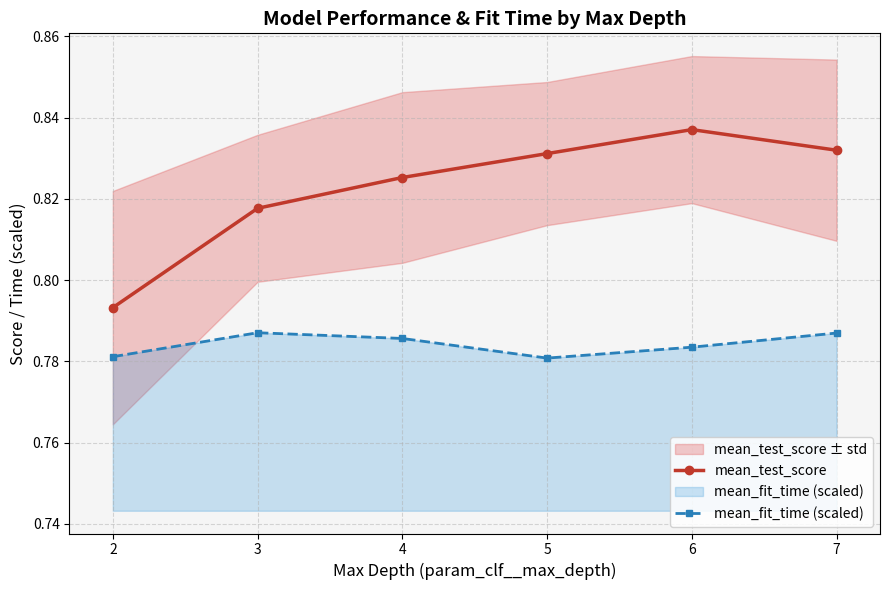

Reading left to right, what are all the values shown in this chart?

mean_test_score: 2=0.8	3=0.8	4=0.8	5=0.8	6=0.8	7=0.8
mean_fit_time (scaled): 2=0.8	3=0.8	4=0.8	5=0.8	6=0.8	7=0.8